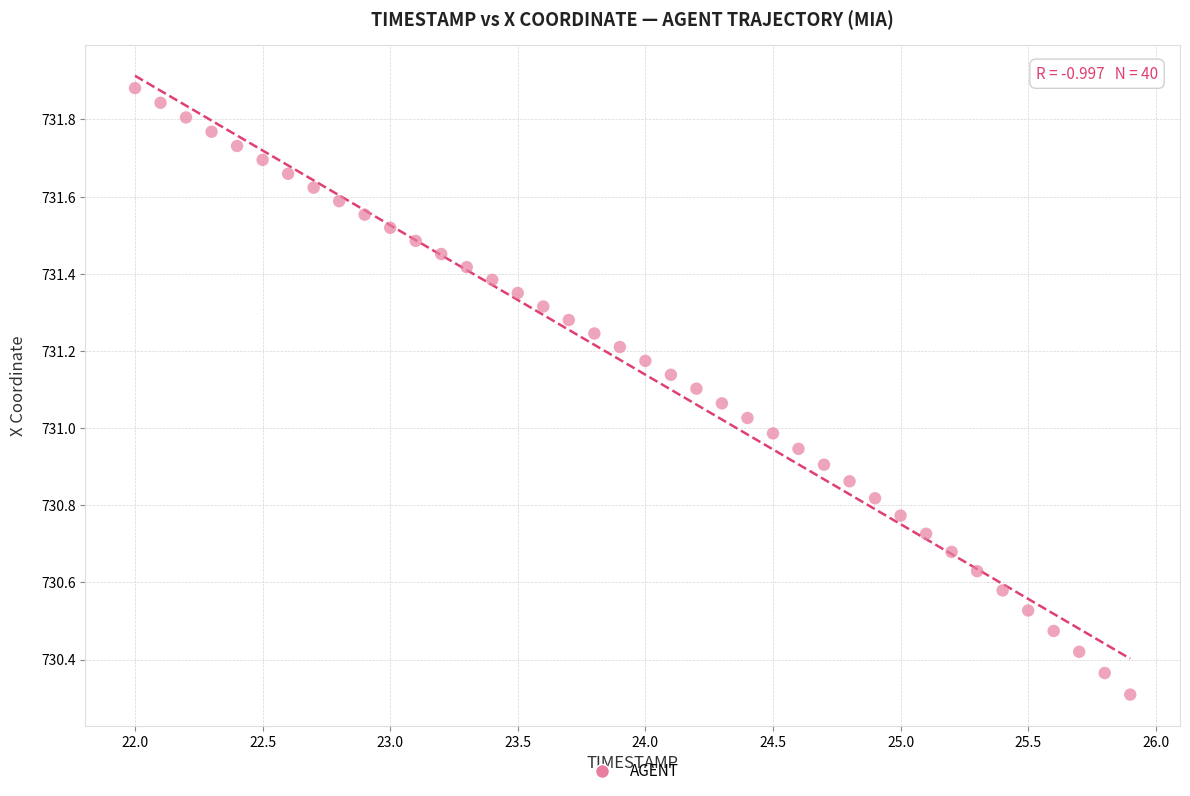

What is the range of X values (max minus min)?

3.9